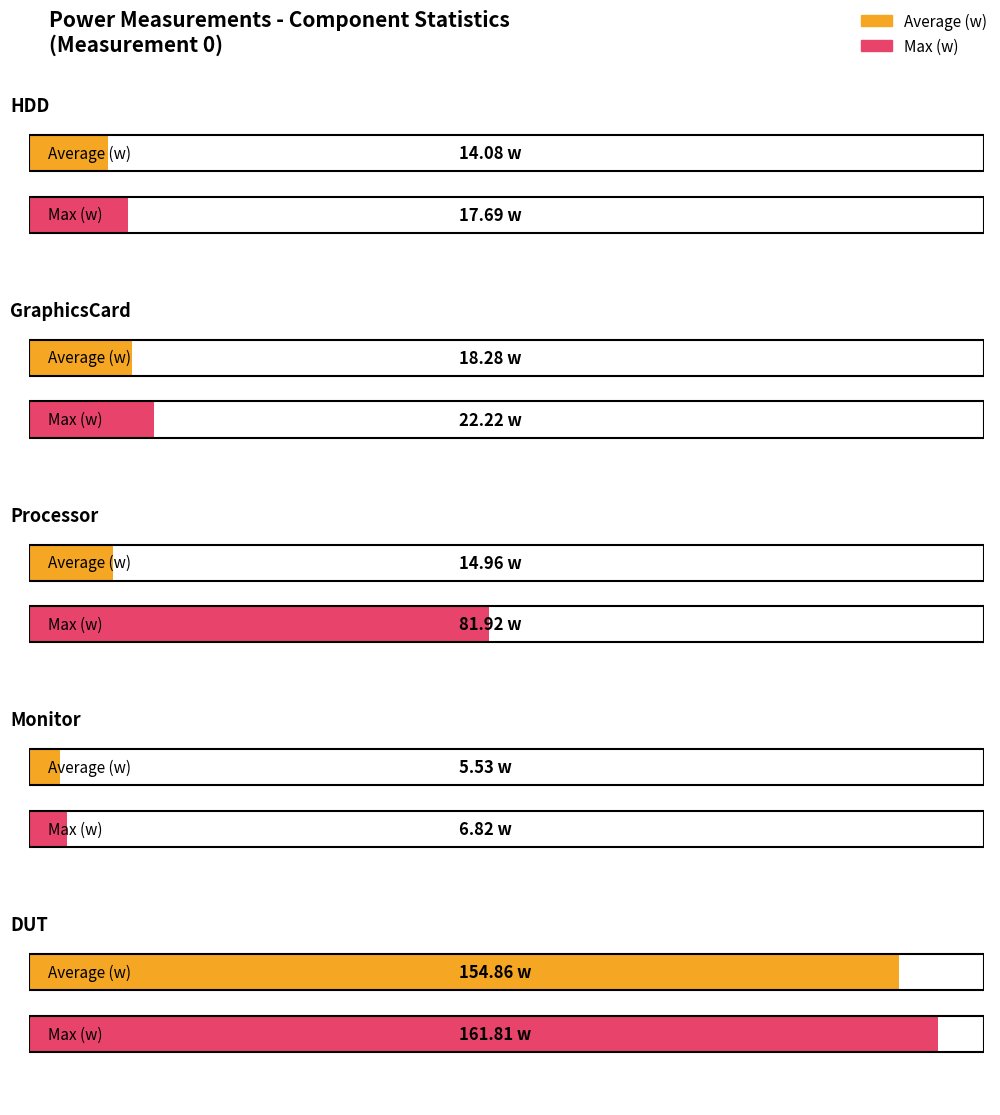

What is the difference between the maximum and minimum values in the Average (w) series?

149.3